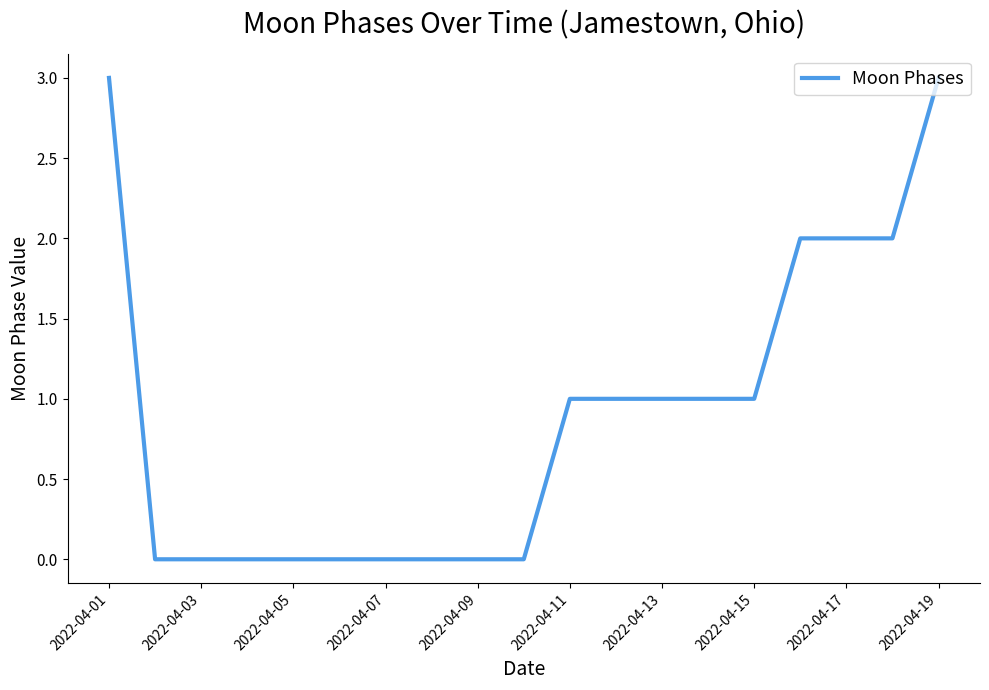

What is the average value?

1